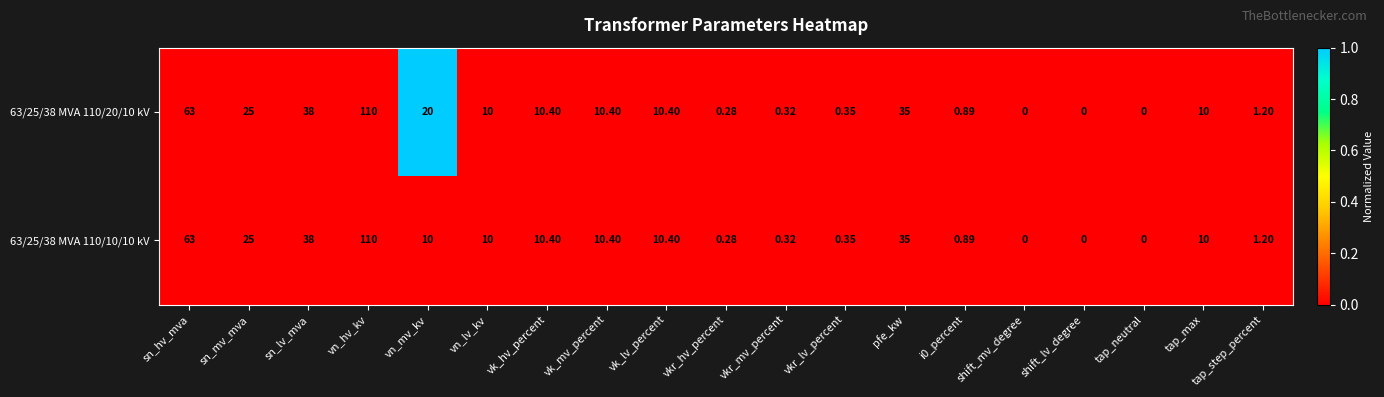

At which label does 63/25/38 MVA 110/10/10 kV reach its peak?

vn_hv_kv